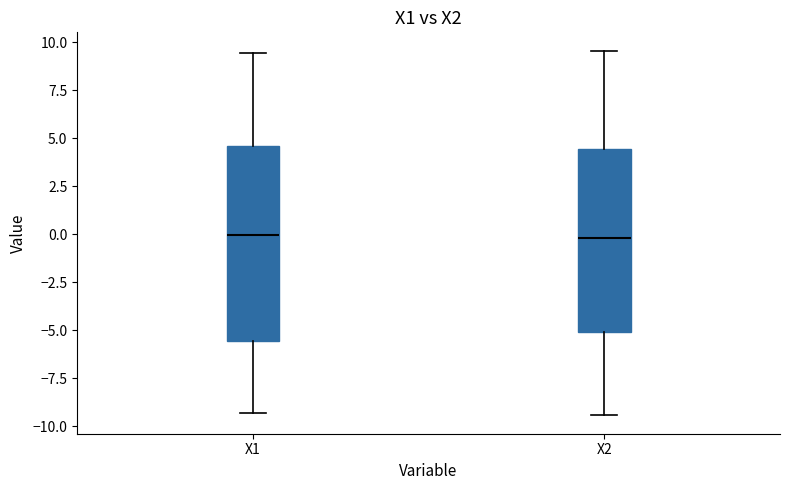

Reading left to right, read every box against the y-axis: the position of its median line, the range the box covers, and the ends of its whiskers. The values are not printed on the chart, so give them approximately, as read against the axis.

X1: median 0.0, box -5.5 to 4.5, whiskers -9.5 to 9.5
X2: median 0.0, box -5.0 to 4.5, whiskers -9.5 to 9.5